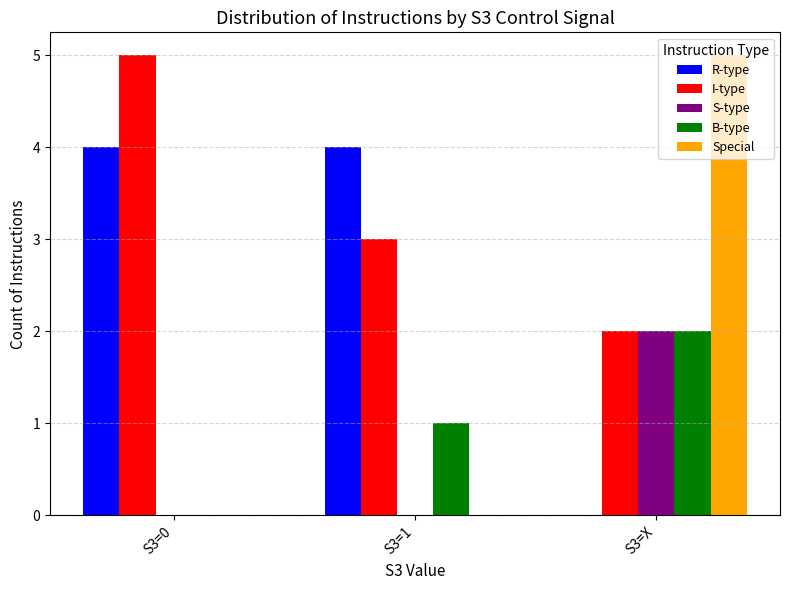

What is the maximum value shown in the chart?

5